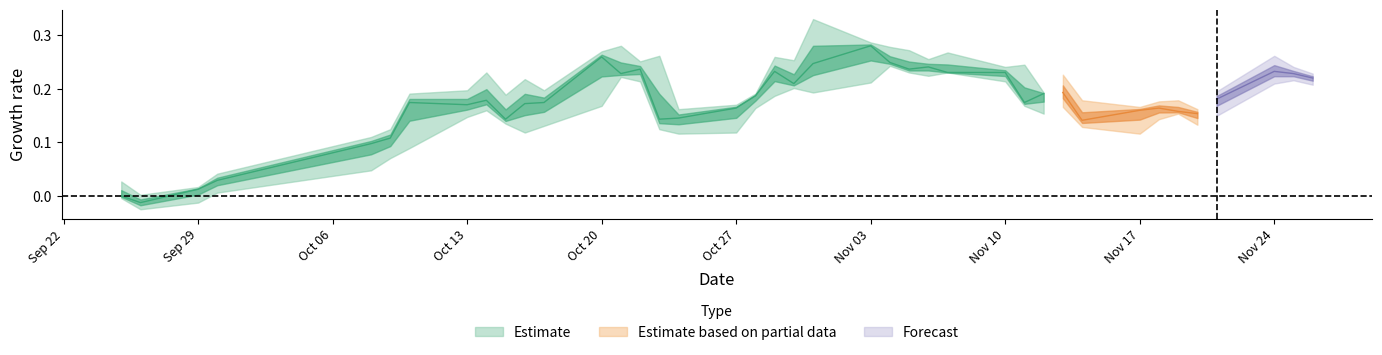

True or false: high and close cross at least once.

False